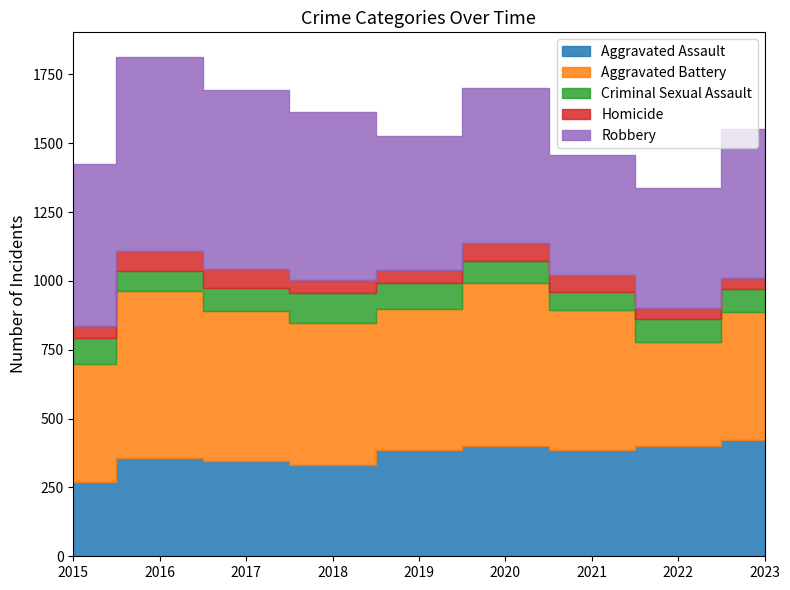

What are all the series names shown in the legend?

Aggravated Assault, Aggravated Battery, Criminal Sexual Assault, Homicide, Robbery